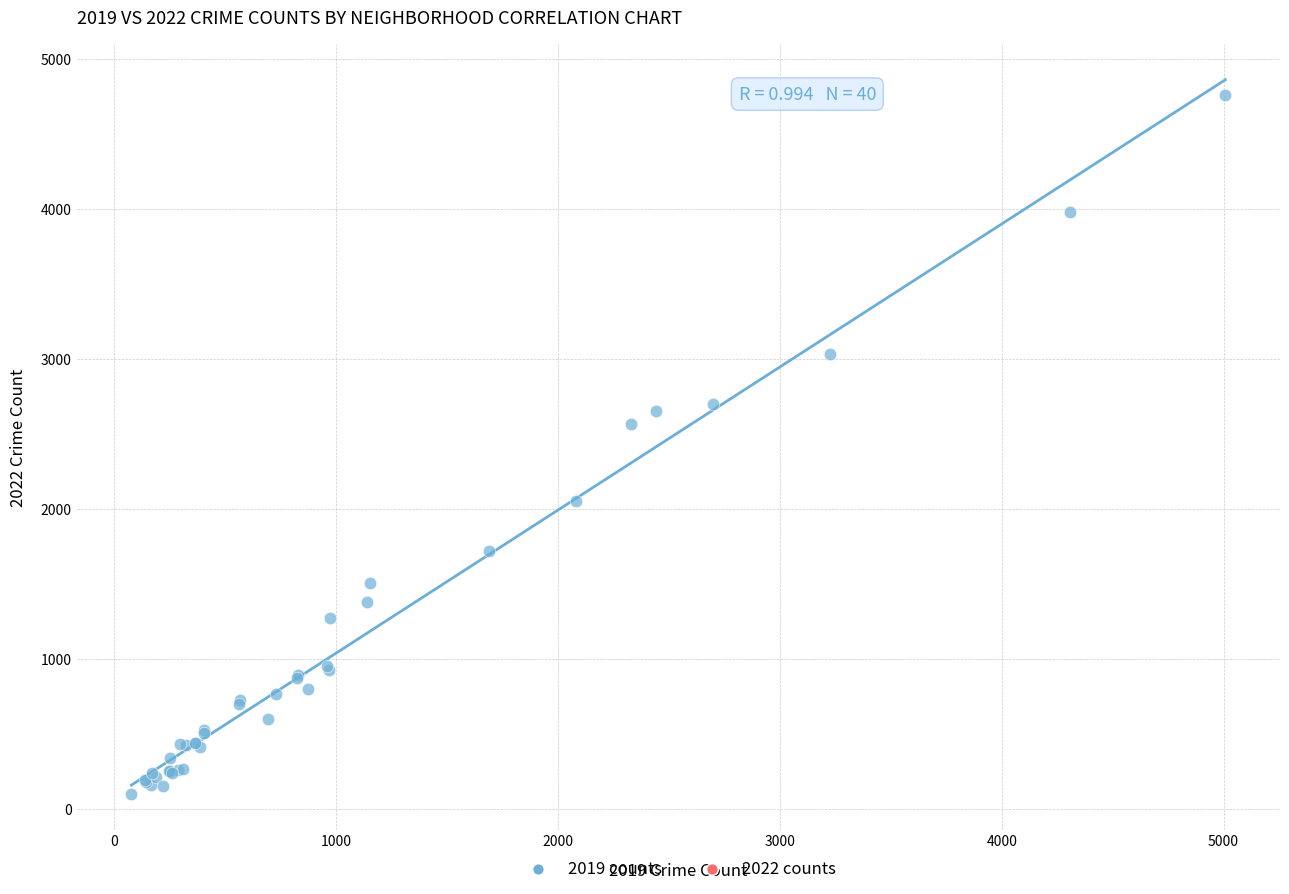

What Y value in the scatter plot is closest to 2430?

2566